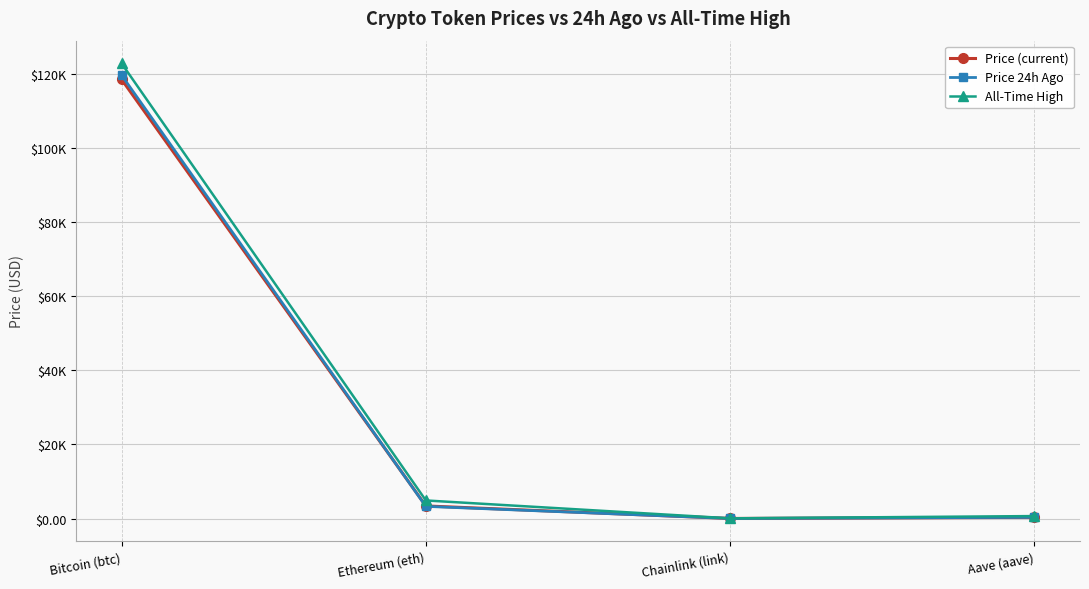

After their last crossing, which series has the higher values: Price (current) or Price 24h Ago?

Price 24h Ago